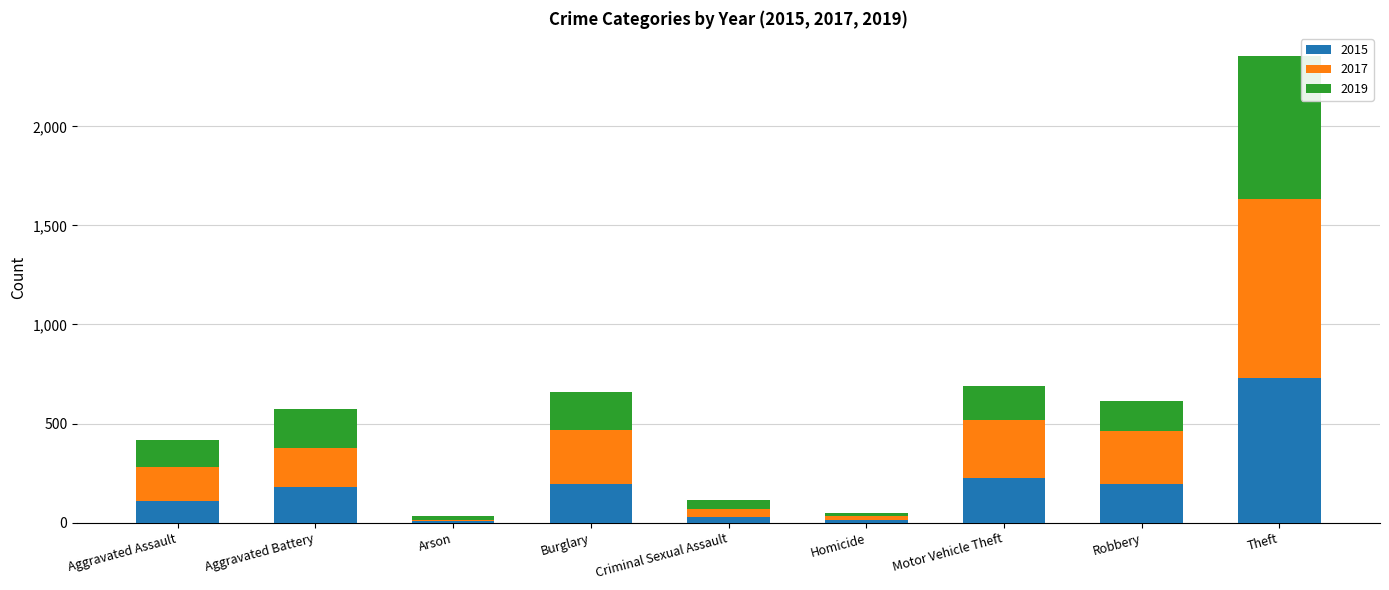

Is it true that 2015 equals 25 at Aggravated Assault?

False